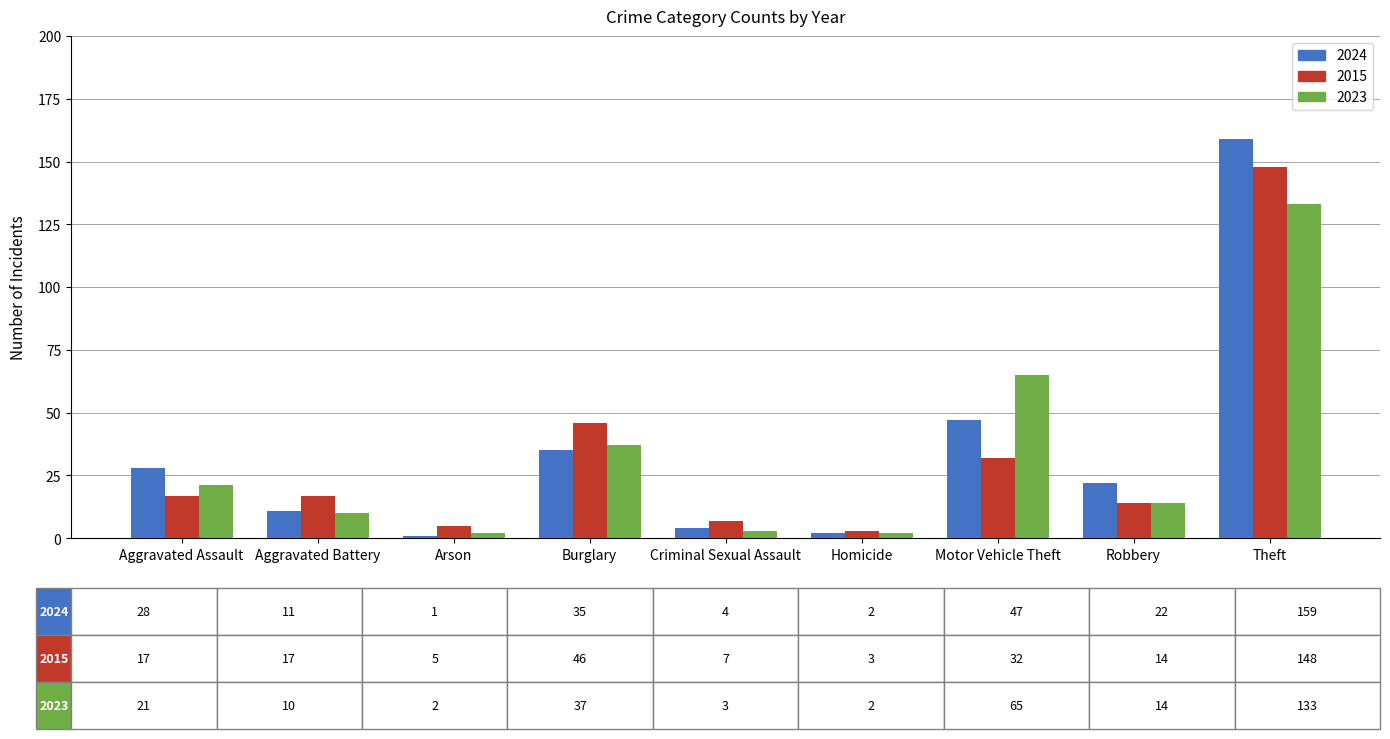

At which label does 2024 reach its peak?

Theft